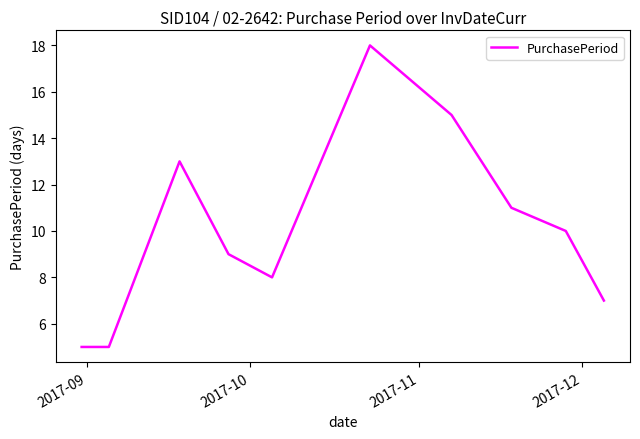

What is the difference between the maximum and minimum values?

13